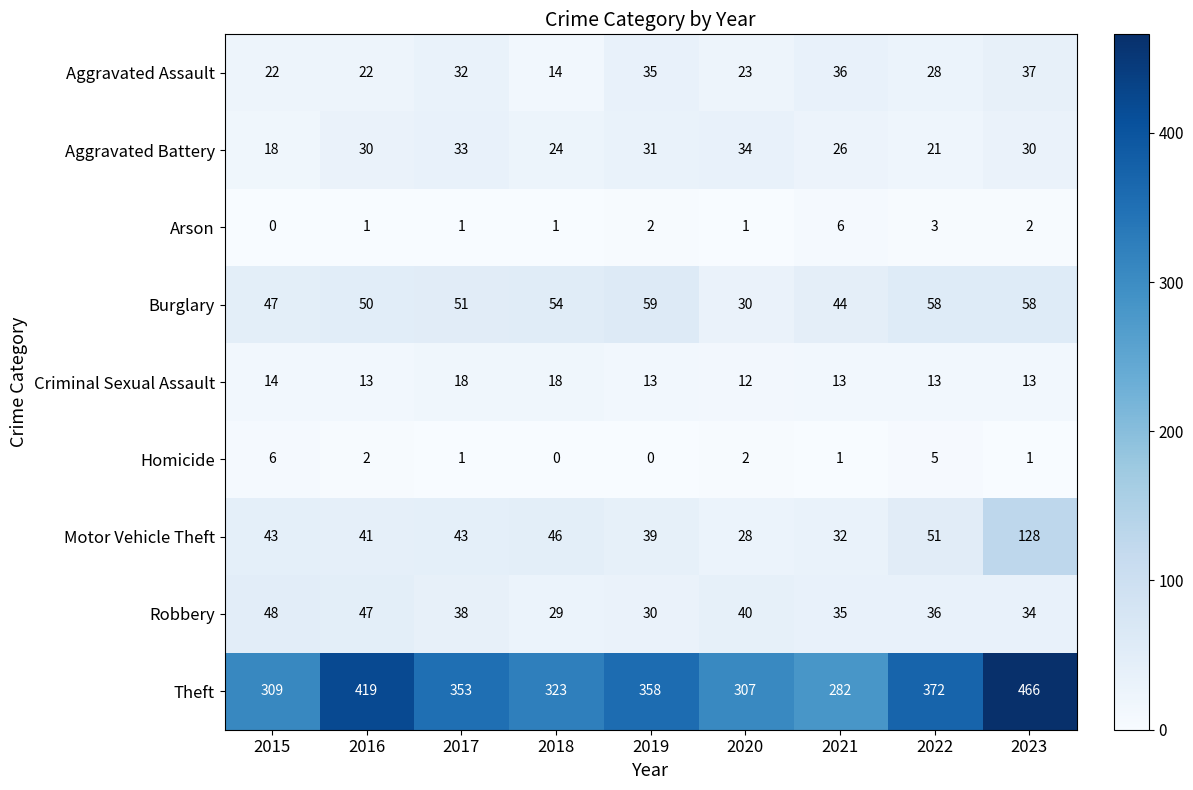

Which category has the highest value across all series?

2023